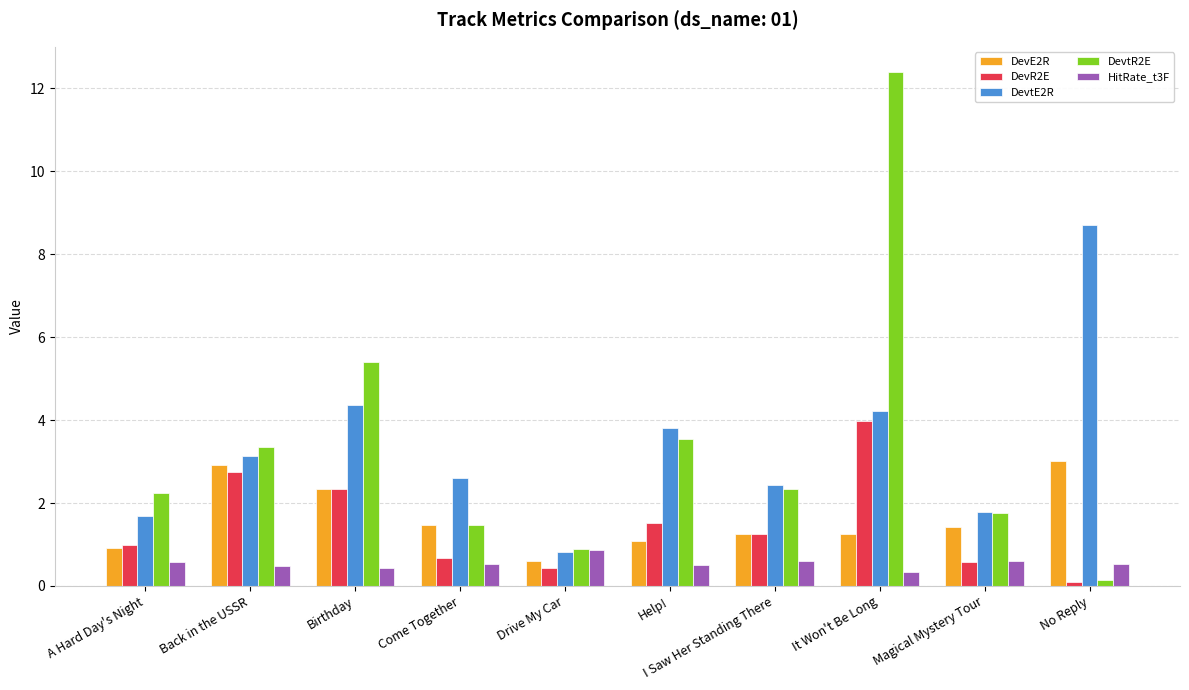

Is the value of DevE2R at Help! greater than the value of HitRate_t3F at Help!?

Yes